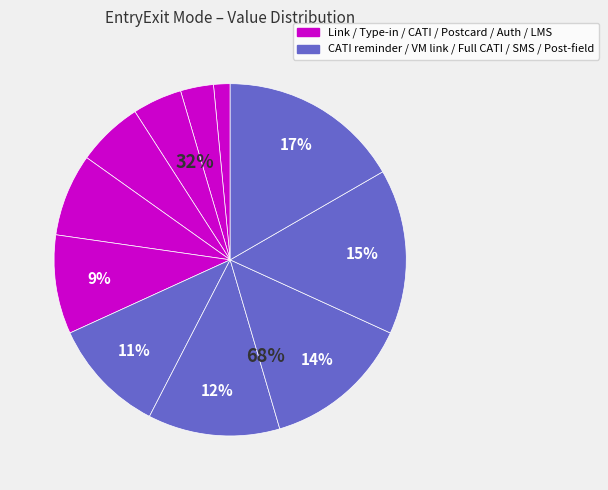

Is the sum of CATI and CATI in-field reminder greater than half?

No